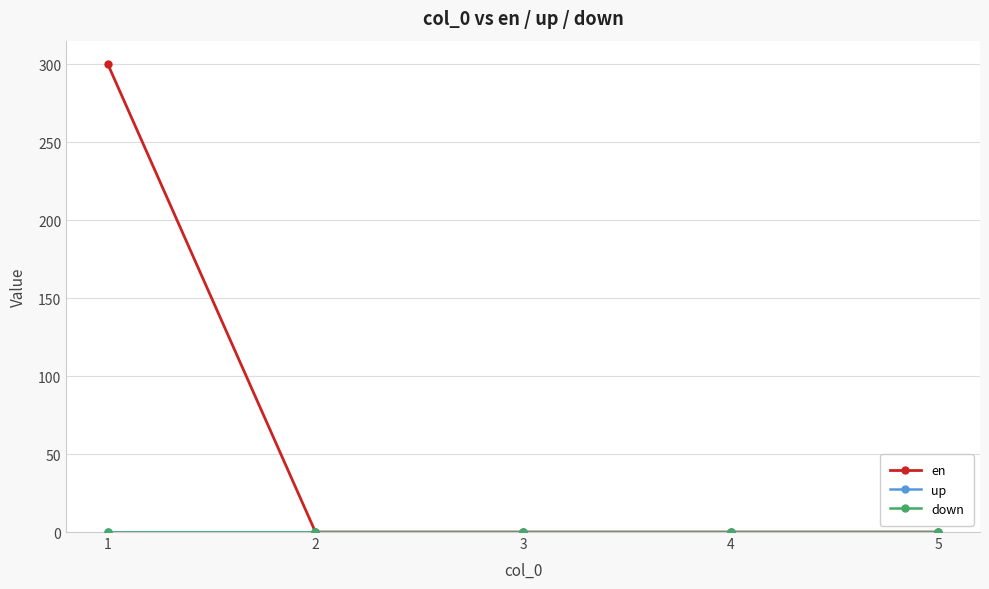

True or false: down has more than 2 points higher than both neighbors.

False